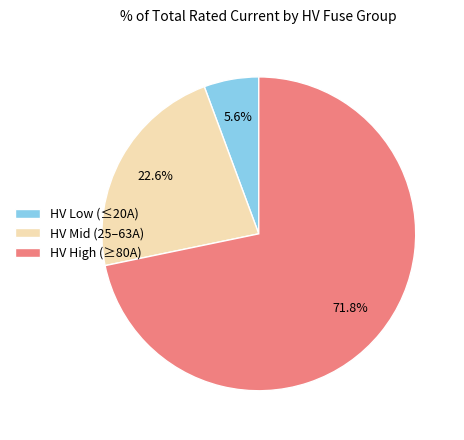

To the nearest percent, what is the difference between the largest and smallest slice percentages?

66%